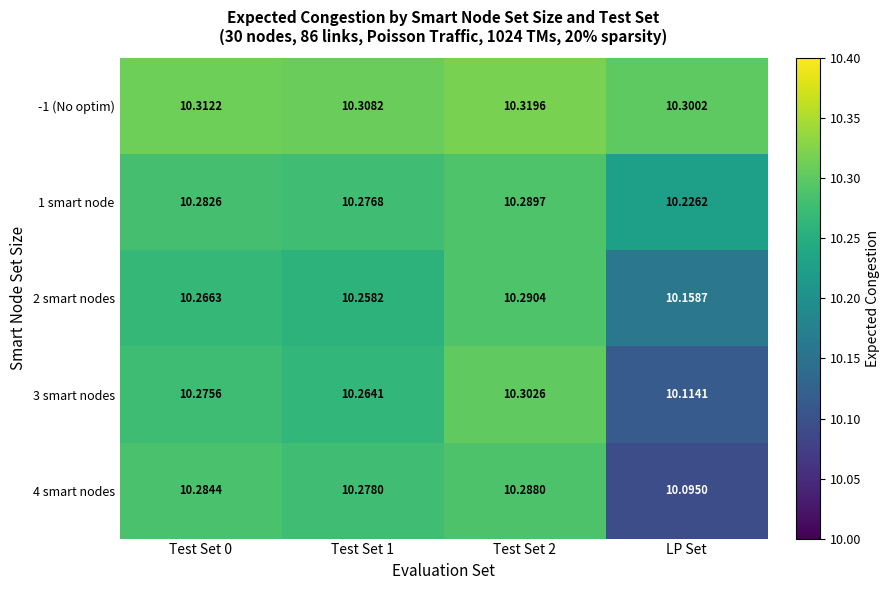

Rank the series by their maximum value, from highest to lowest.

-1 (No optim), 3 smart nodes, 2 smart nodes, 1 smart node, 4 smart nodes